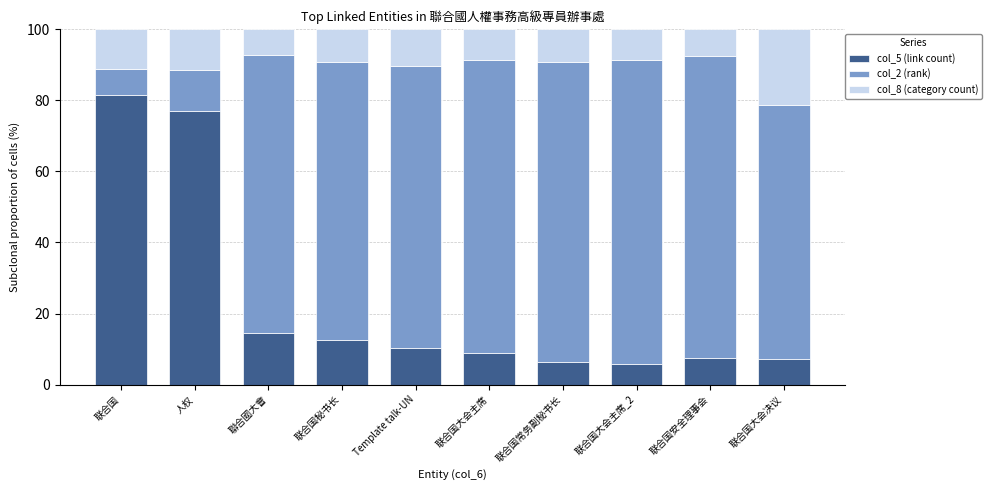

The value of col_5 (link count) at 人权 is 76.9. True or false?

True